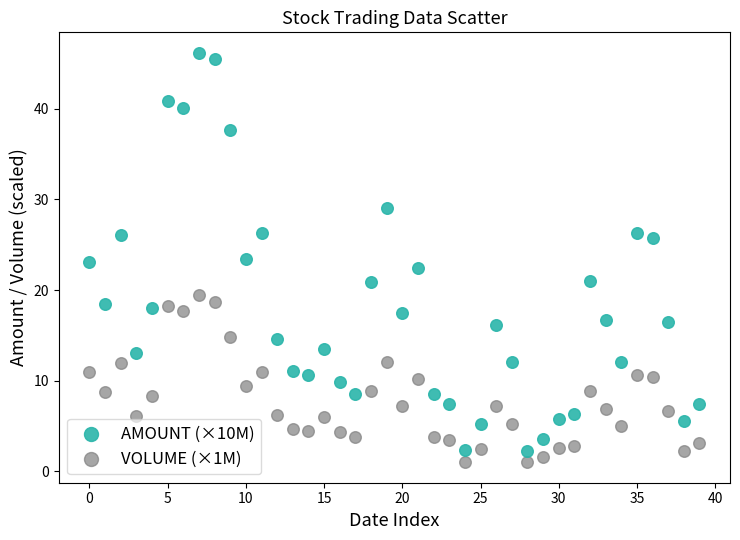

Across all data points, what is the range of Y values (max minus min)?

45.1